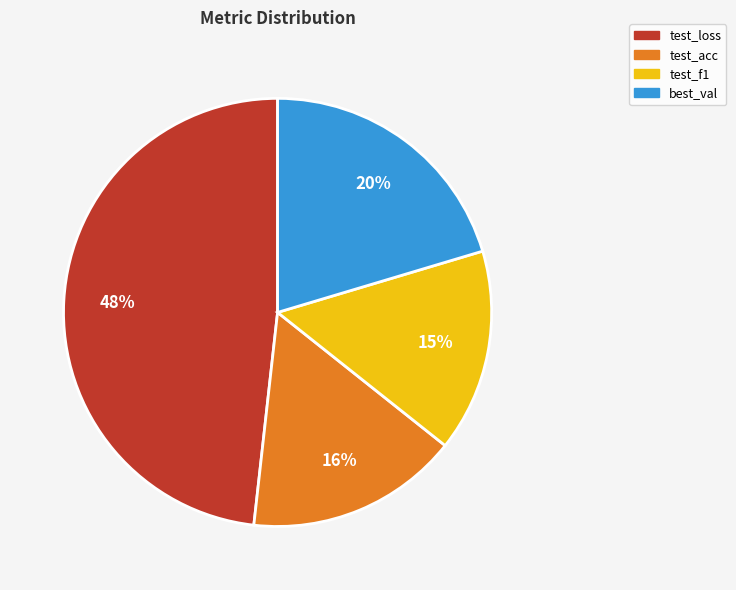

What is the largest slice in the pie chart?

test_loss